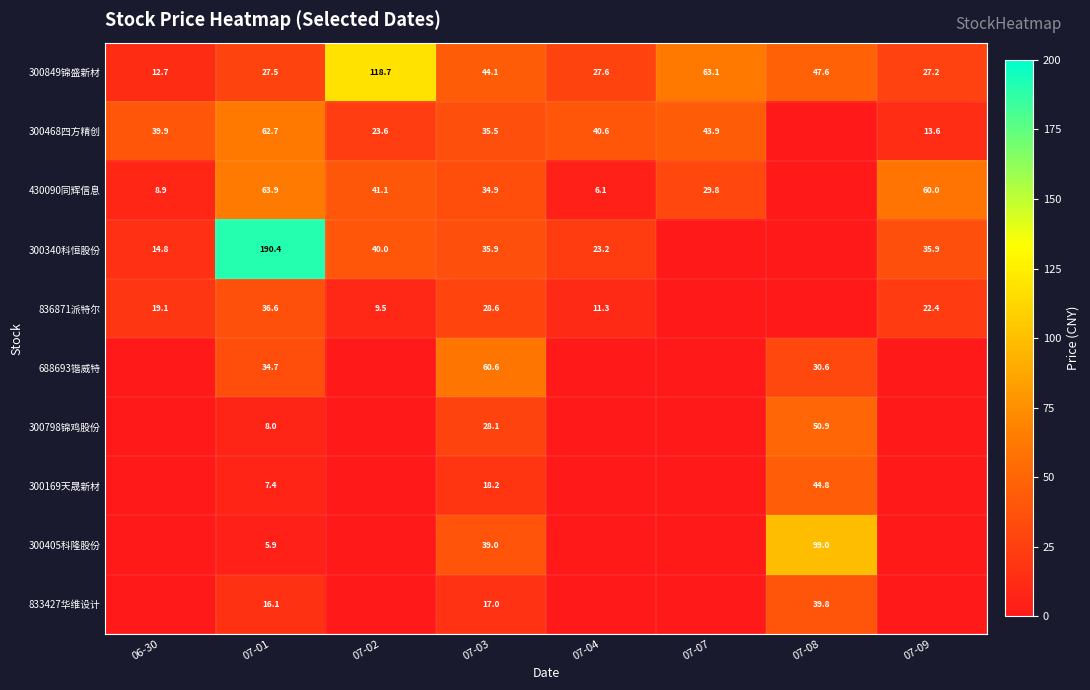

At 07-01, list the series in order from smallest to largest.

300405科隆股份, 300169天晟新材, 300798锦鸡股份, 833427华维设计, 300849锦盛新材, 688693锴威特, 836871派特尔, 300468四方精创, 430090同辉信息, 300340科恒股份